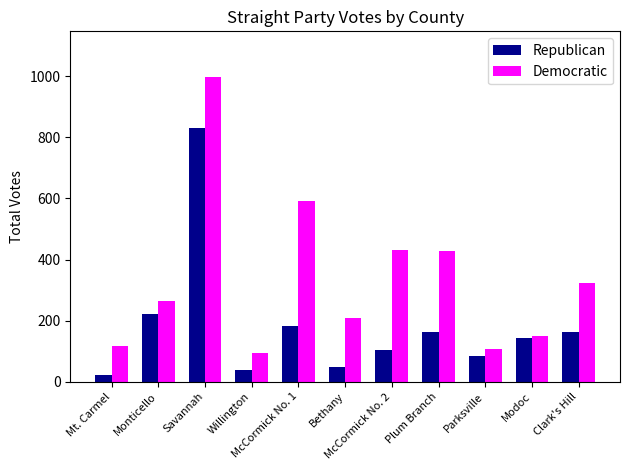

What is the total value across all series at Clark's Hill?

485